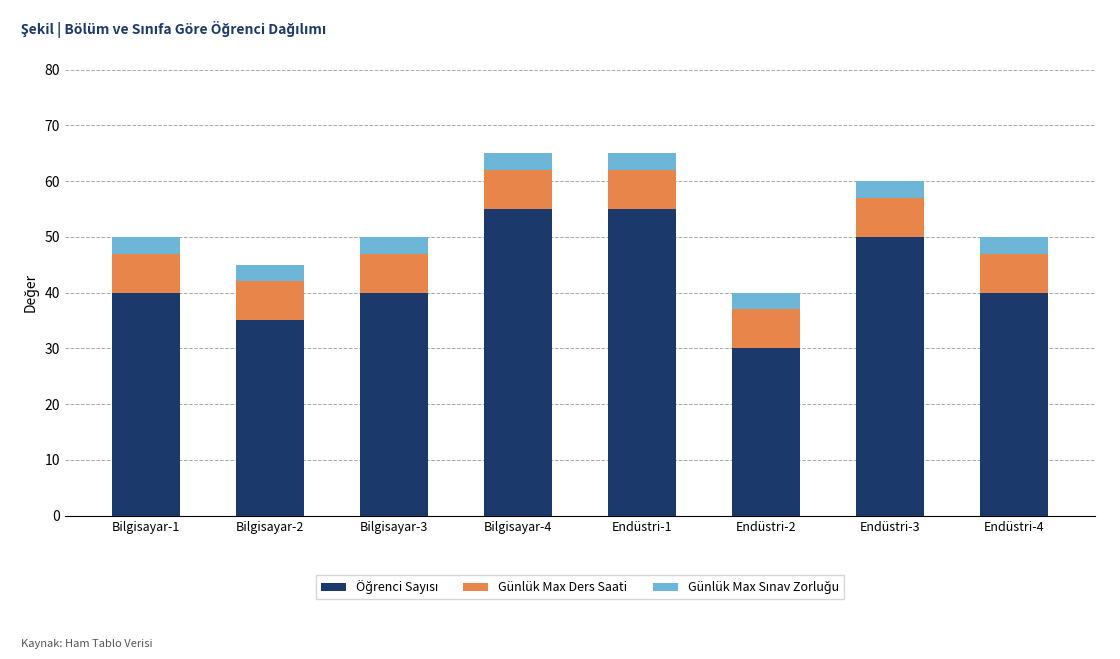

What is the total value across all series at Bilgisayar-1?

50